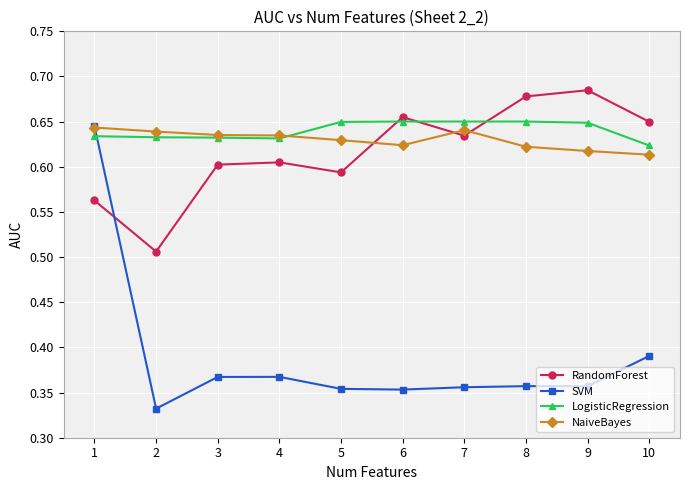

What is the total value across all series at 1?

2.5